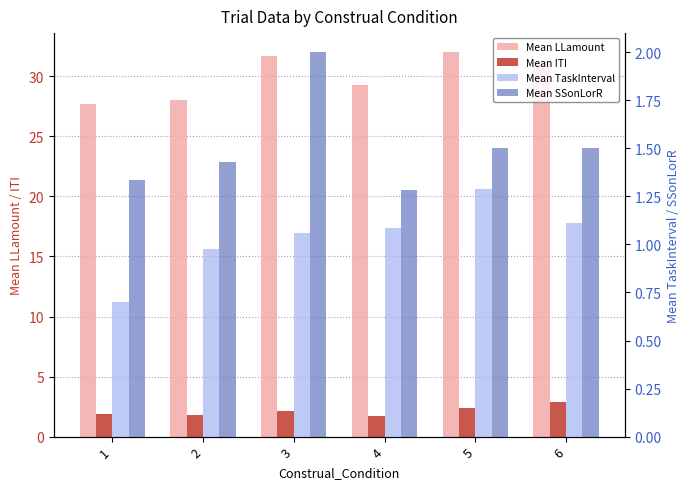

What are all the series names shown in the legend?

Mean LLamount, Mean ITI, Mean TaskInterval, Mean SSonLorR